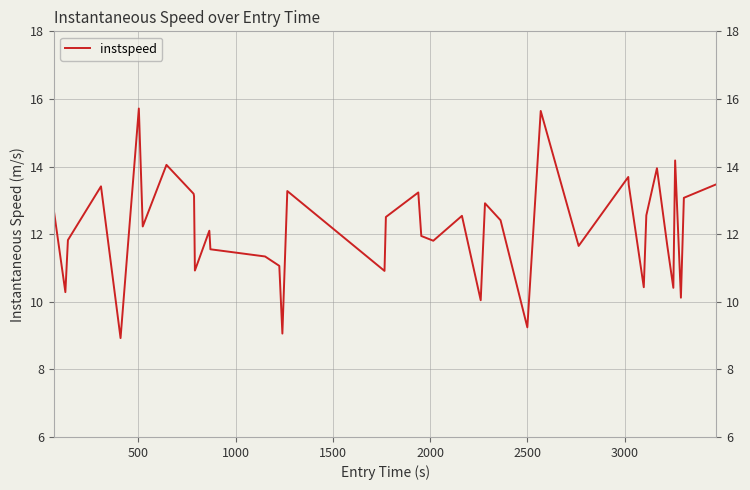

What is the minimum value shown in the chart?

8.9